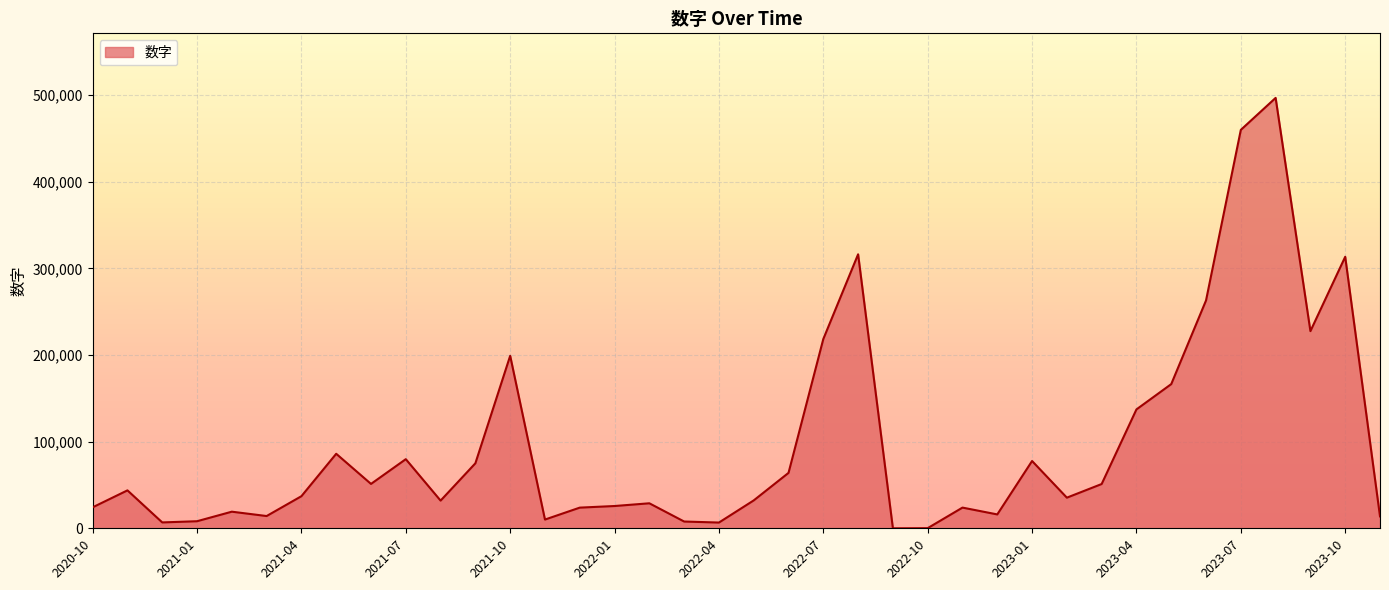

What is the greatest value displayed?

496809